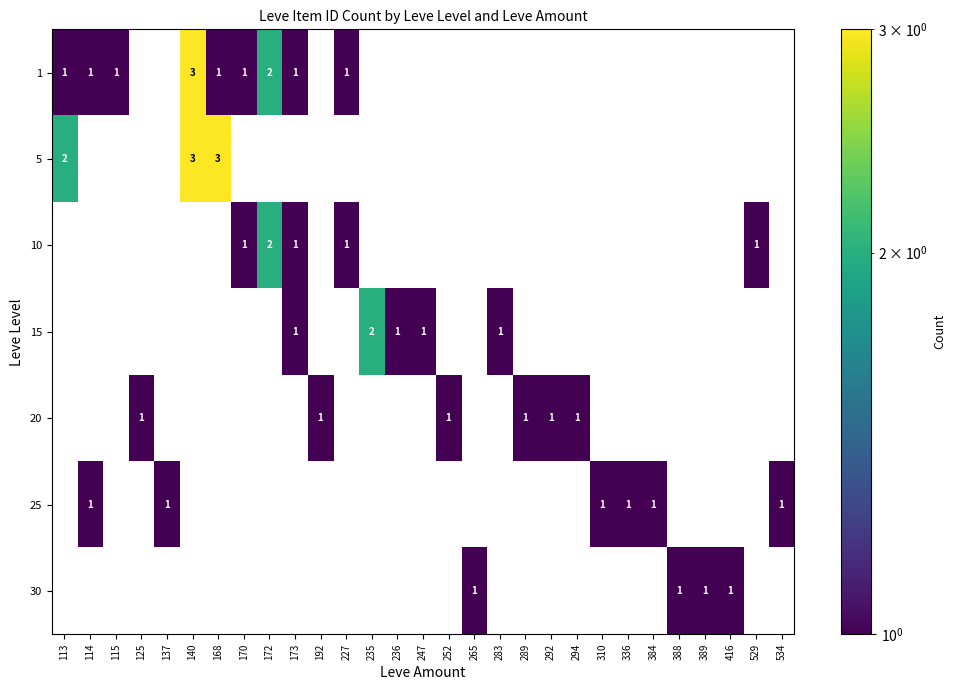

True or false: 15 has a value of 0 at 140.

True